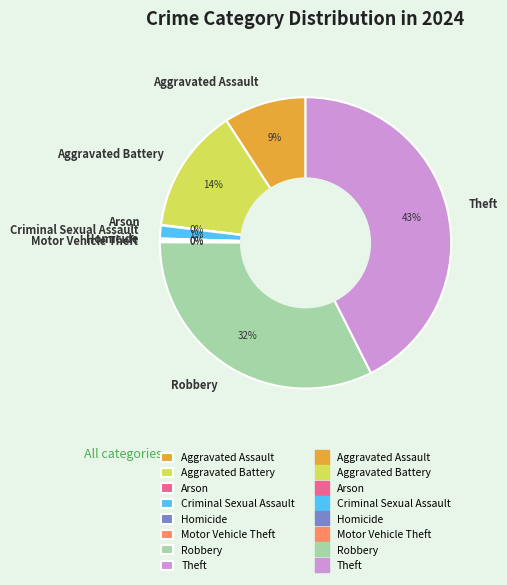

Do Theft and Robbery together represent more than half of the pie?

Yes